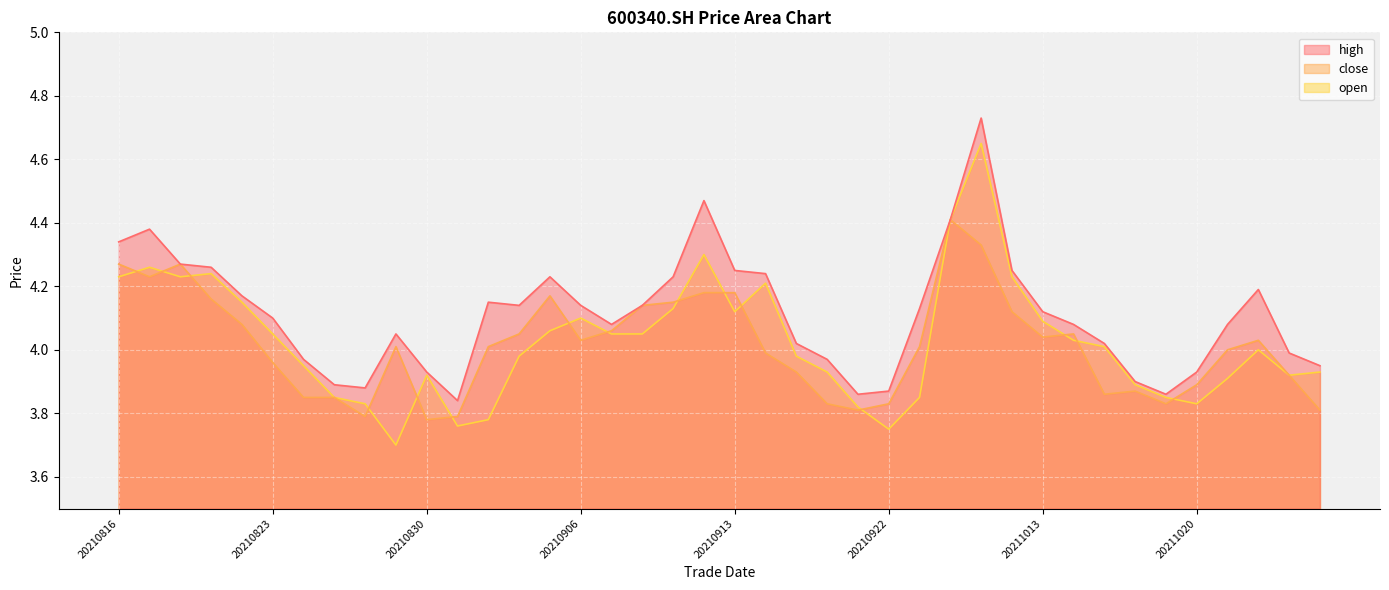

True or false: open and high intersect in this chart.

False